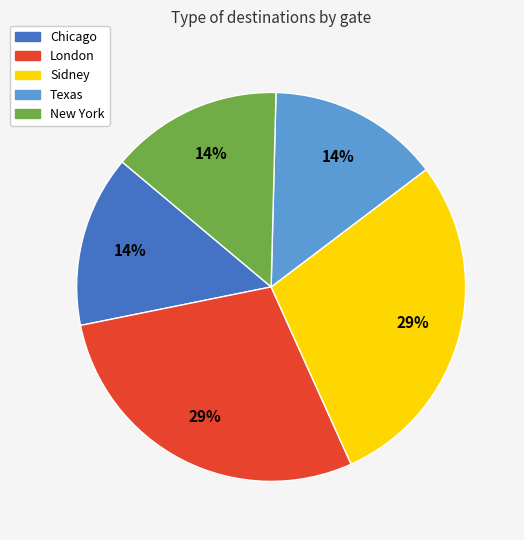

Count the number of slices in the pie.

5